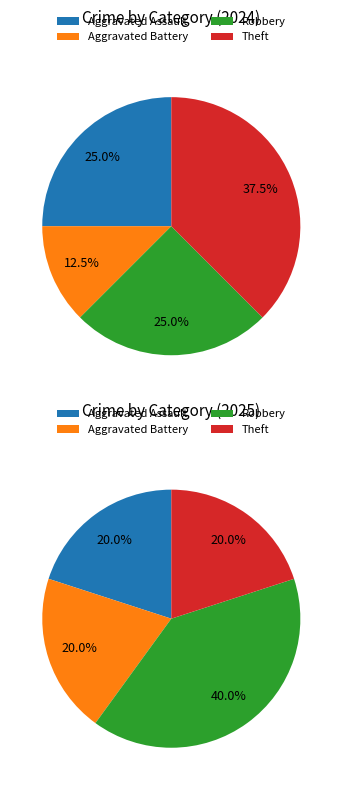

The 2 slice represents 25% of the pie. True or false?

True